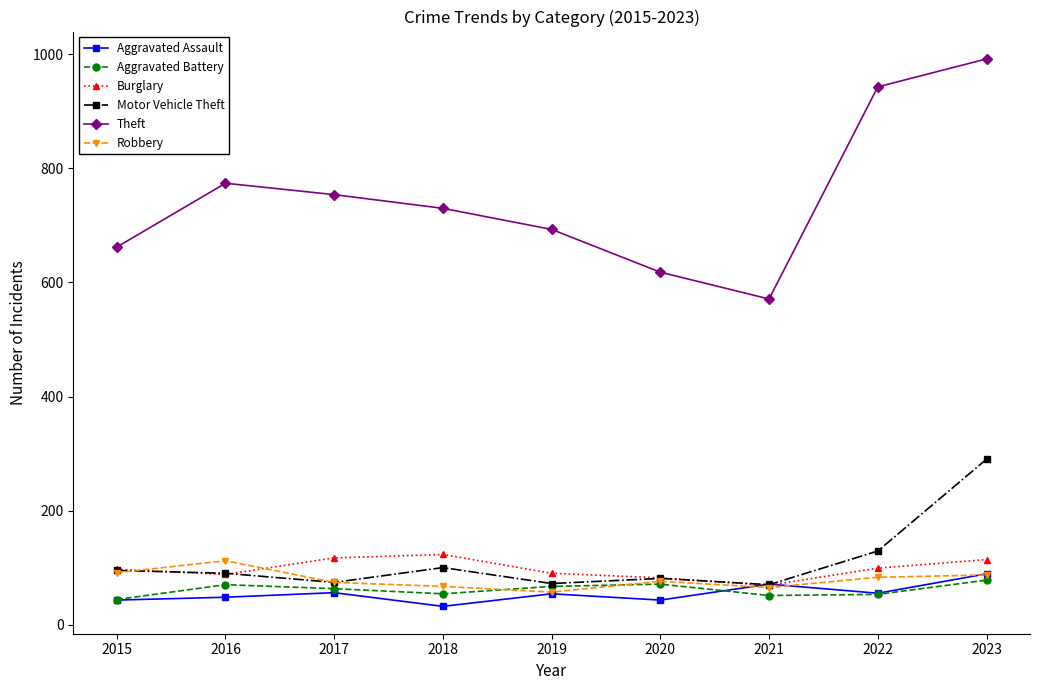

How many distinct data groups are displayed?

6